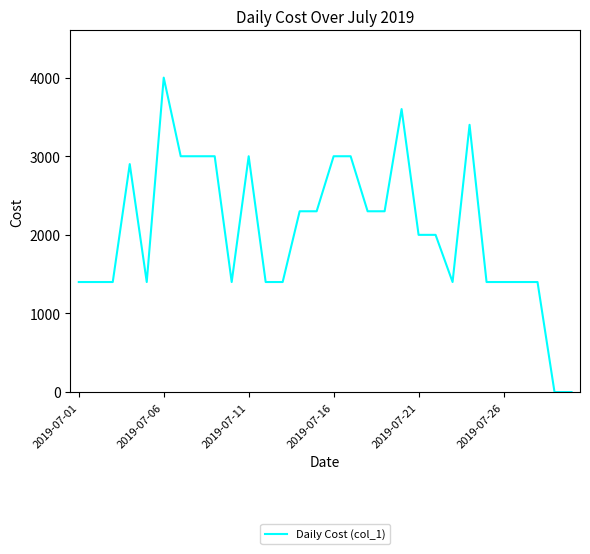

What is the difference between the maximum and minimum values?

4000